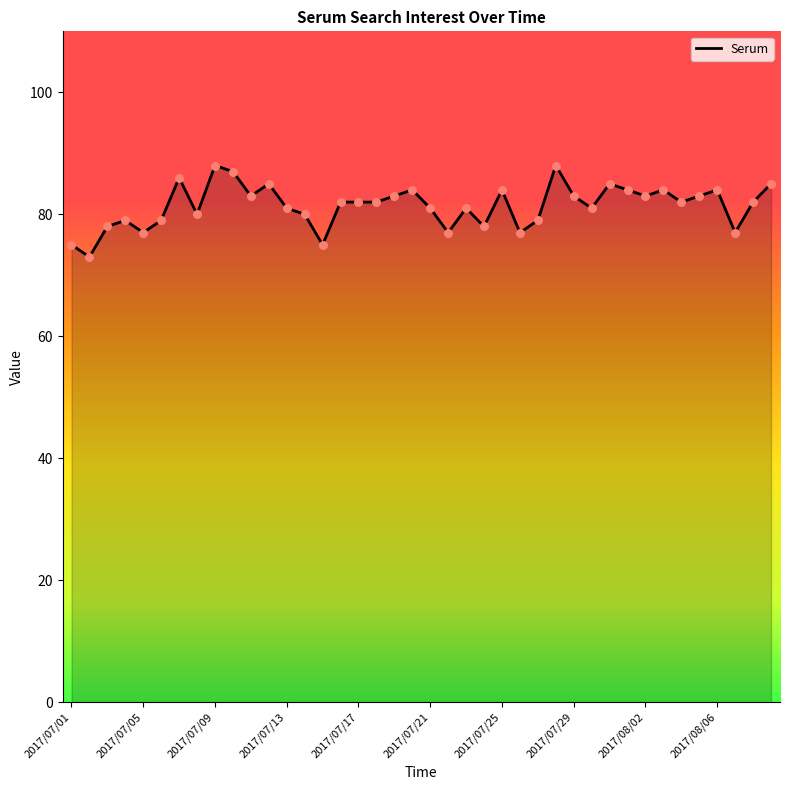

What is the difference between the maximum and minimum values?

15